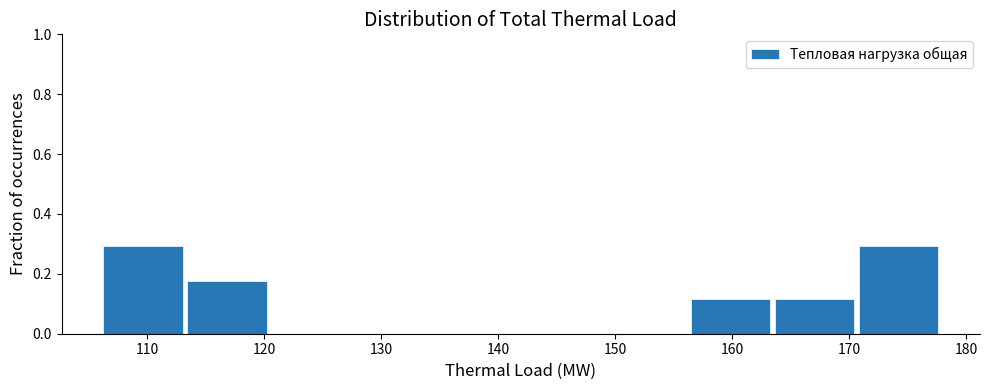

Reading left to right, list every bar in this chart as the range it spans on the x-axis followed by its height. Neither the bar edges nor the heights are printed on the chart, so give them approximately, as read against the axes.

106 to 113: 0.30
113 to 120: 0.18
120 to 128: 0
128 to 135: 0
135 to 142: 0
142 to 149: 0
149 to 156: 0
156 to 163: 0.12
163 to 171: 0.12
171 to 178: 0.30